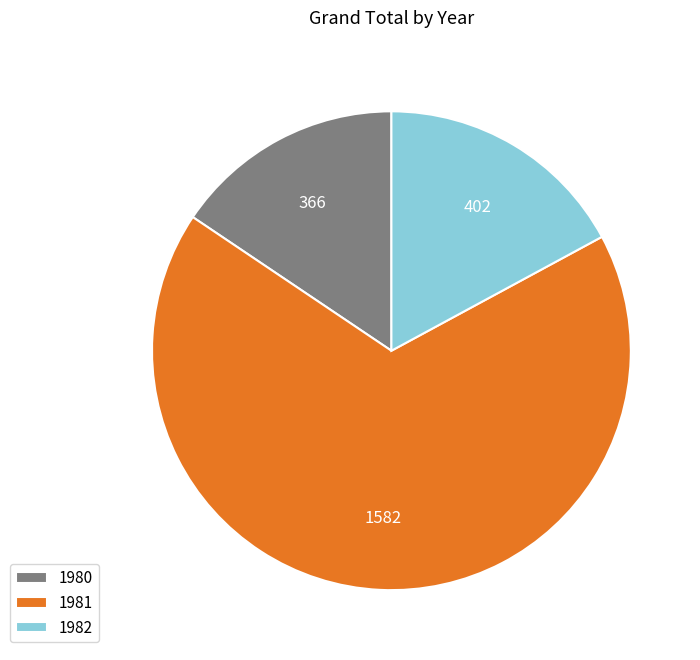

Which slice is the smallest?

1980